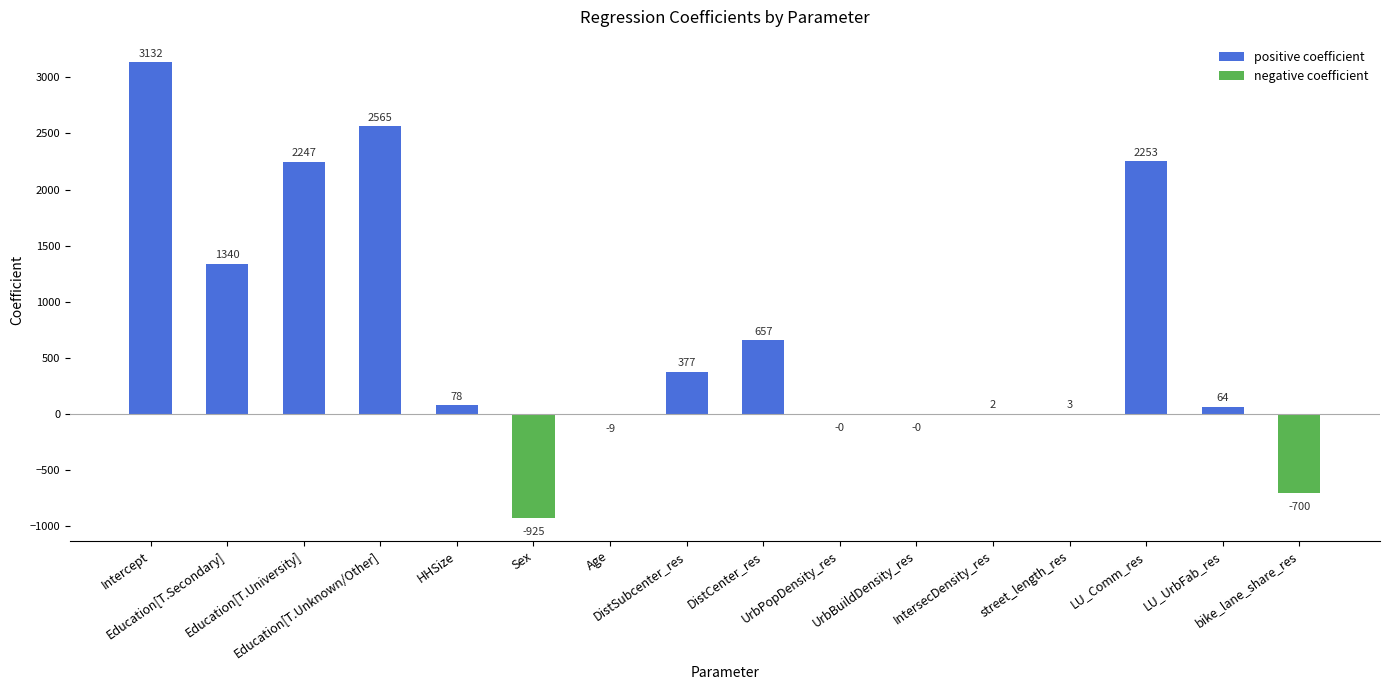

What is the sum of all positive coefficient values?

12717.5